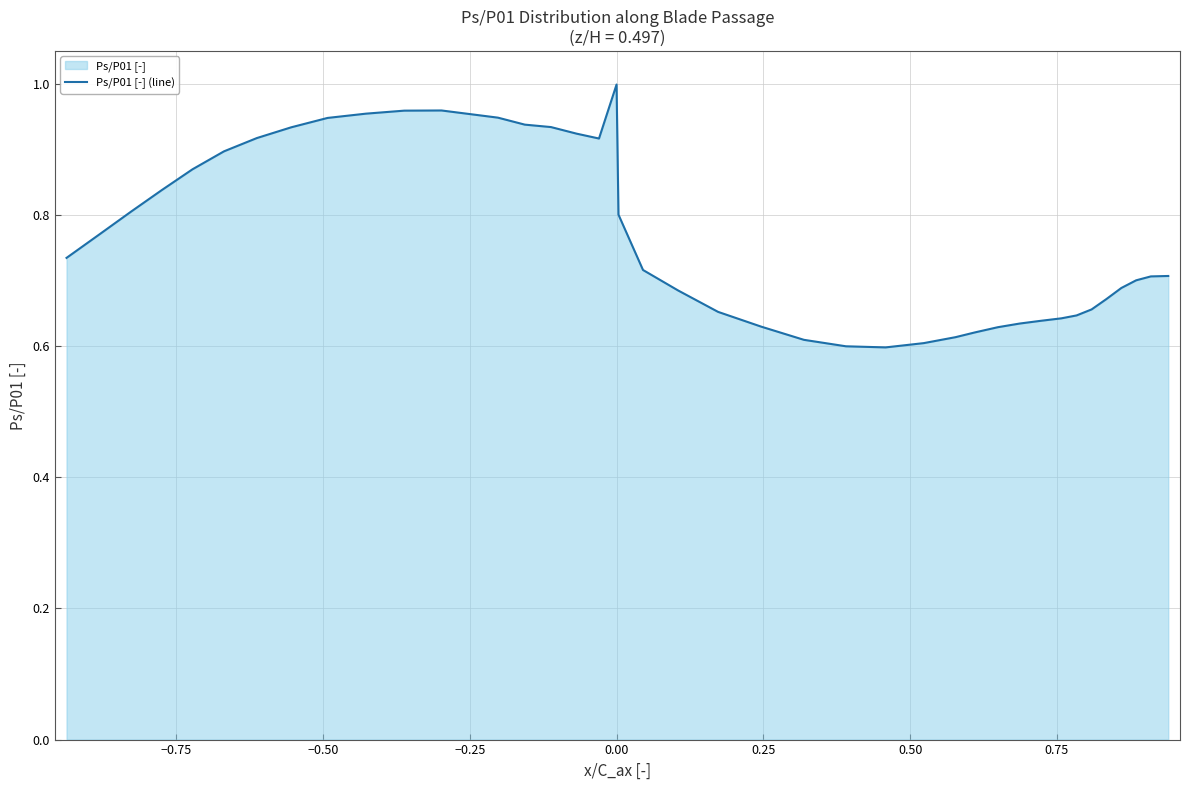

What is the difference between the maximum and minimum values?

0.4